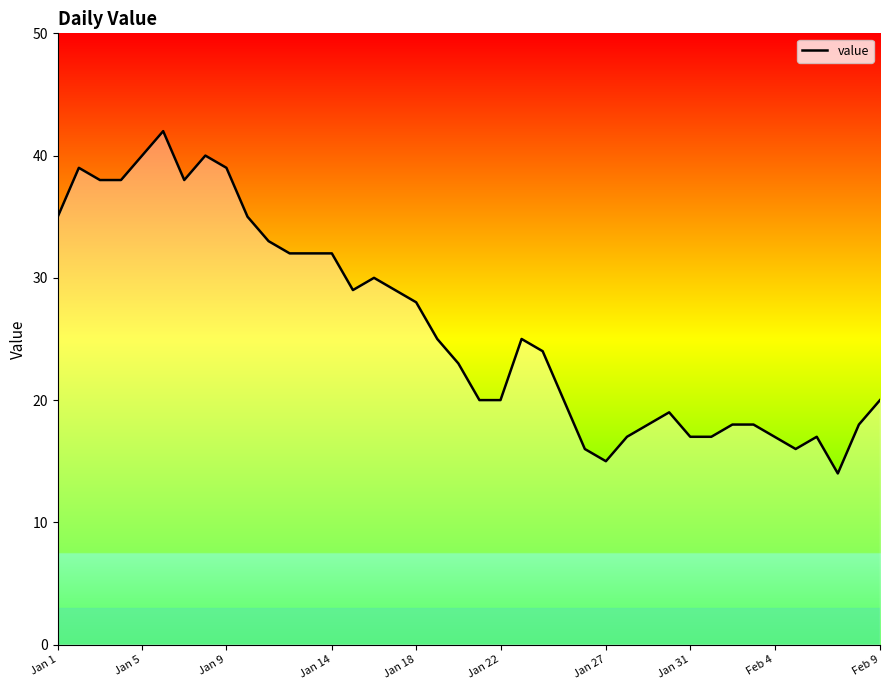

What is the sum of all values?

1043